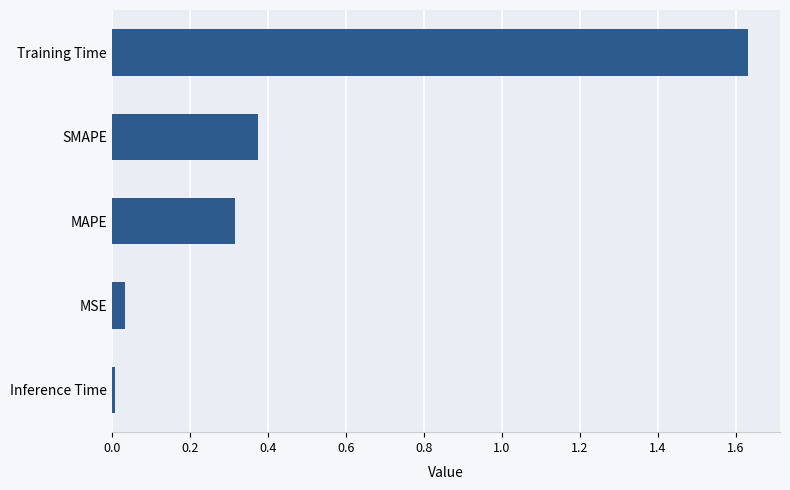

Are the bars grouped side by side (vs. stacked)?

No